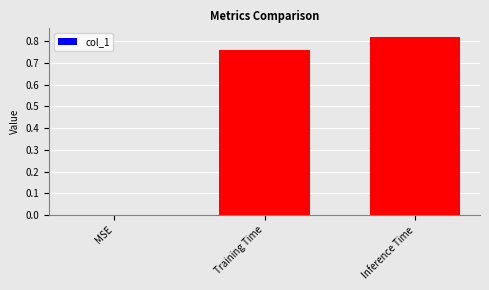

What is the change in value from MSE to Inference Time?

+0.8